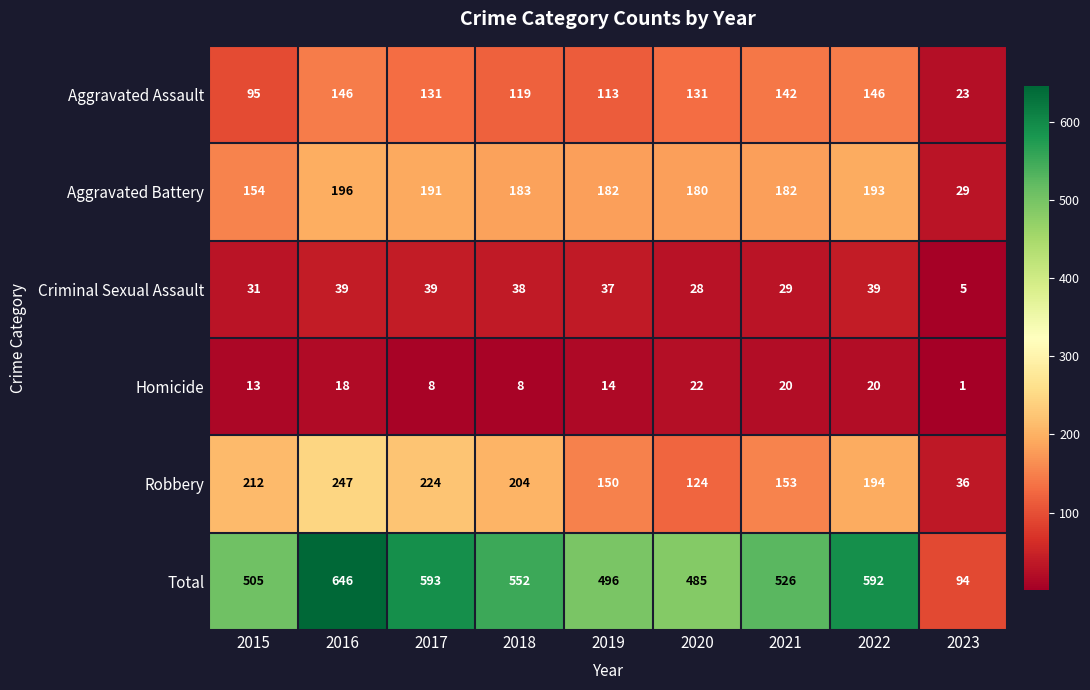

At which category is the sum across all series the highest?

2016